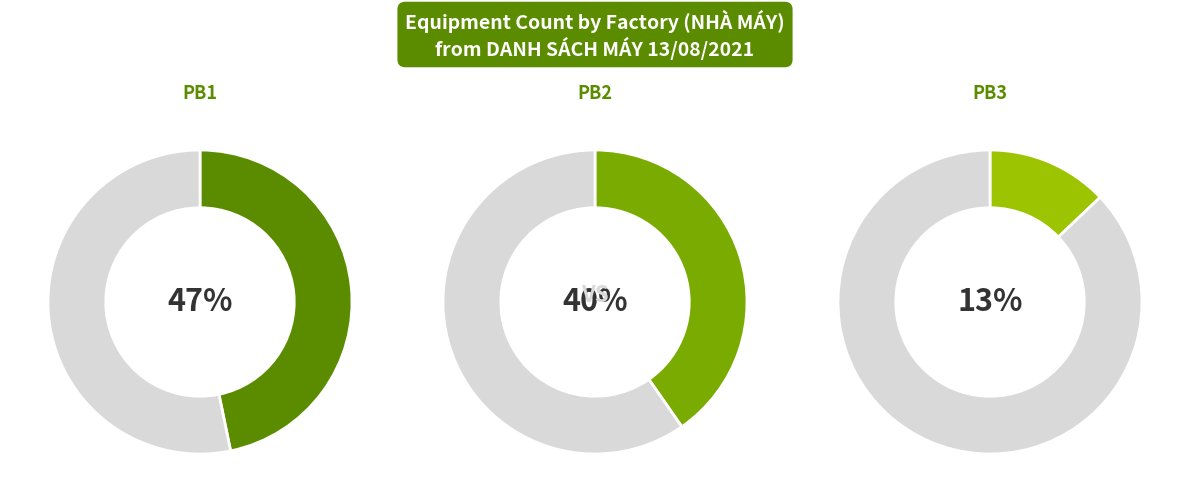

Is it true that PB3 is 18% of the pie?

False